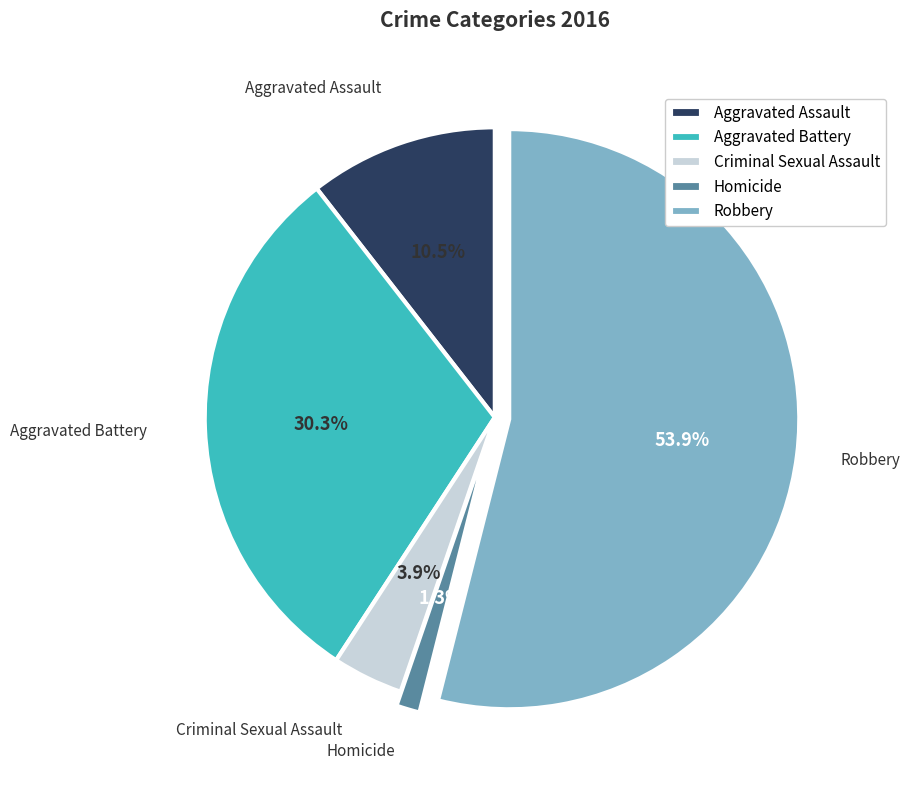

Rank the categories by value from highest to lowest.

Robbery, Aggravated Battery, Aggravated Assault, Criminal Sexual Assault, Homicide